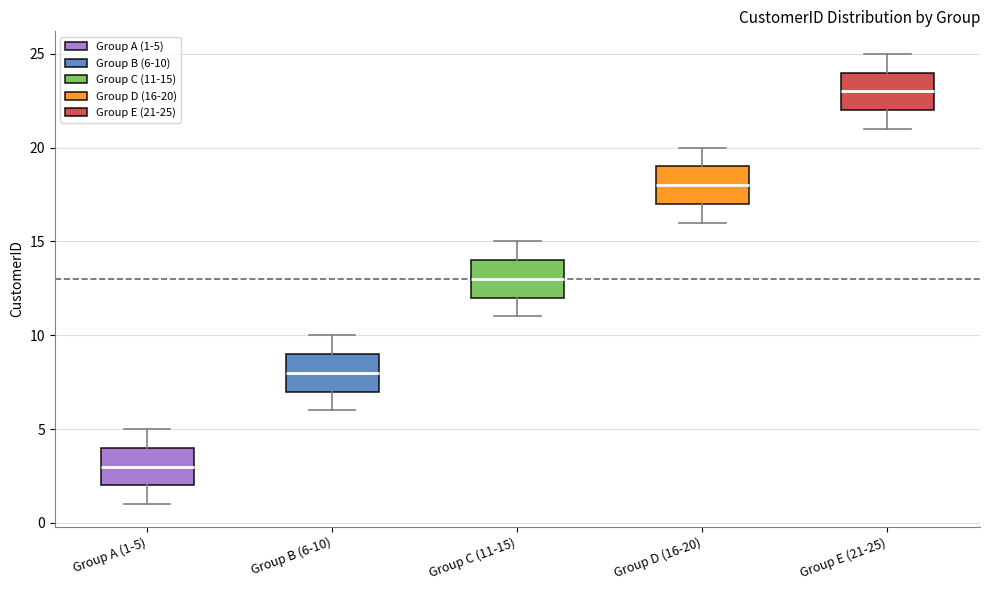

Reading left to right, read every box against the y-axis: the position of its median line, the range the box covers, and the ends of its whiskers. The values are not printed on the chart, so give them approximately, as read against the axis.

Group A (1-5): median 3, box 2 to 4, whiskers 1 to 5
Group B (6-10): median 8, box 7 to 9, whiskers 6 to 10
Group C (11-15): median 13, box 12 to 14, whiskers 11 to 15
Group D (16-20): median 18, box 17 to 19, whiskers 16 to 20
Group E (21-25): median 23, box 22 to 24, whiskers 21 to 25